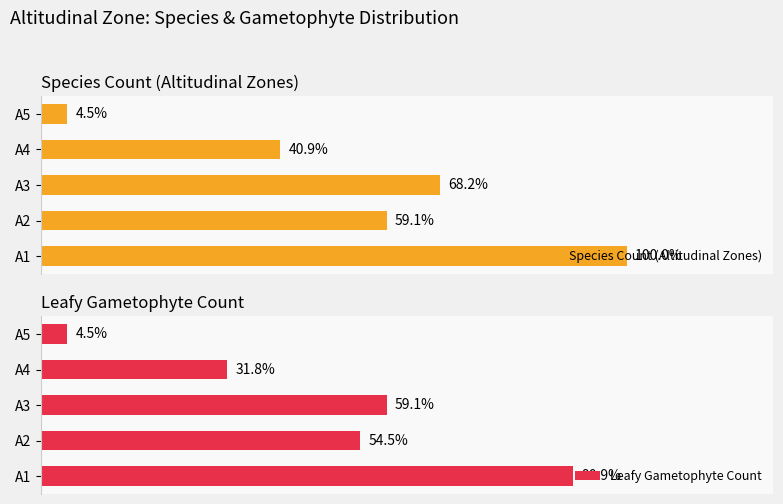

List the series in order of their peak value, lowest first.

Leafy Gametophyte Count, Species Count (Altitudinal Zones)